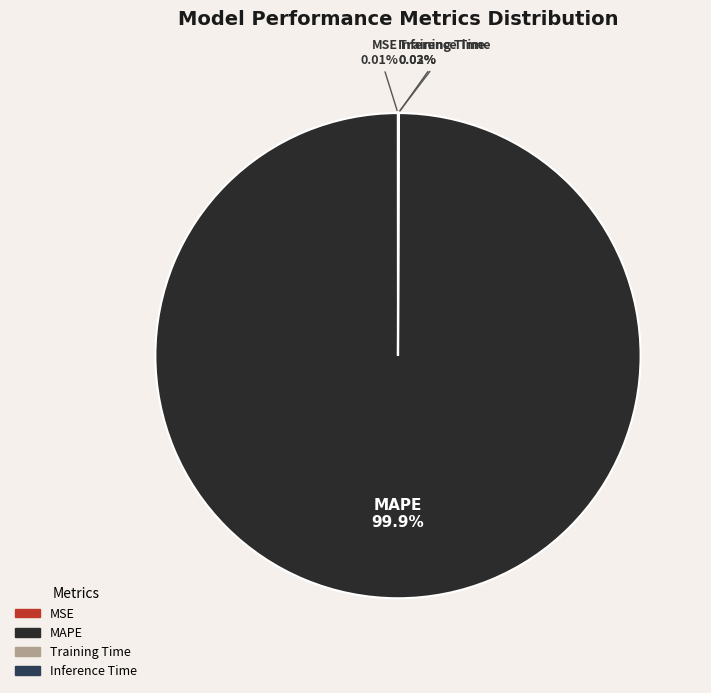

Which slice represents more than half of the pie?

MAPE